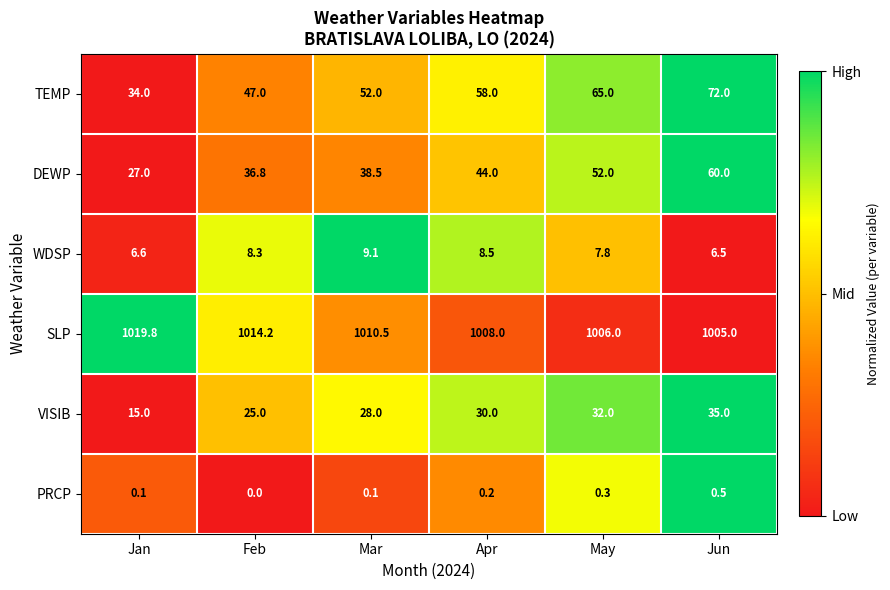

How many values in the VISIB series are below 30?

3